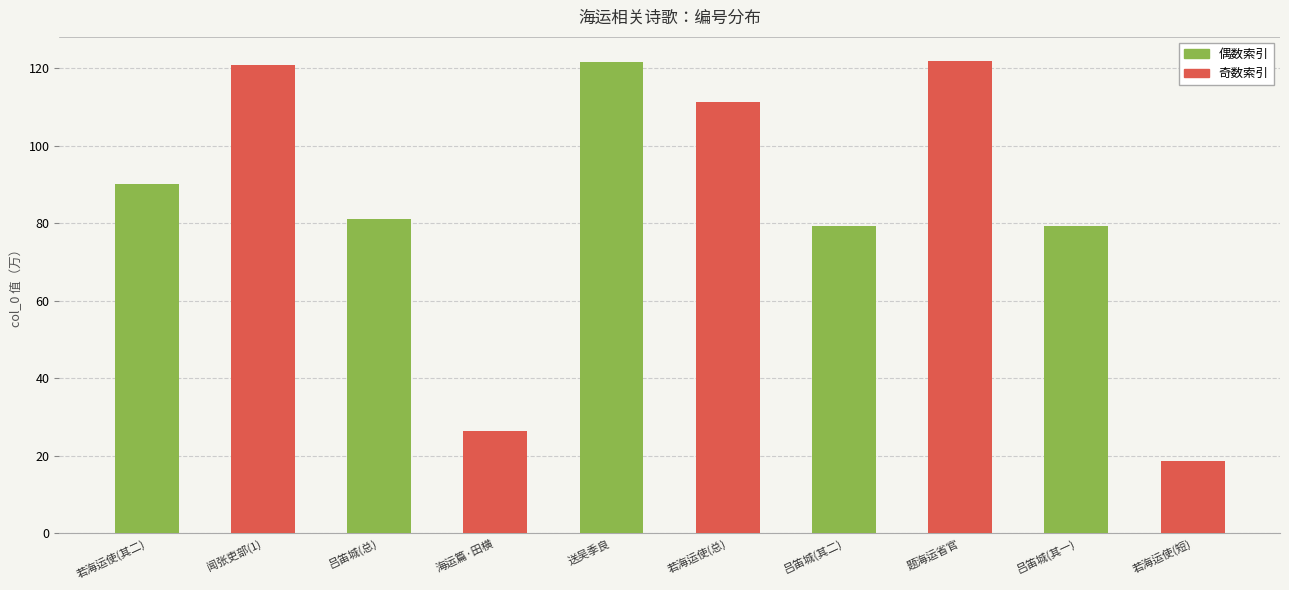

What is the ratio of the value at 吕笛城(其一) to the value at 若海运使(短)?

4.3